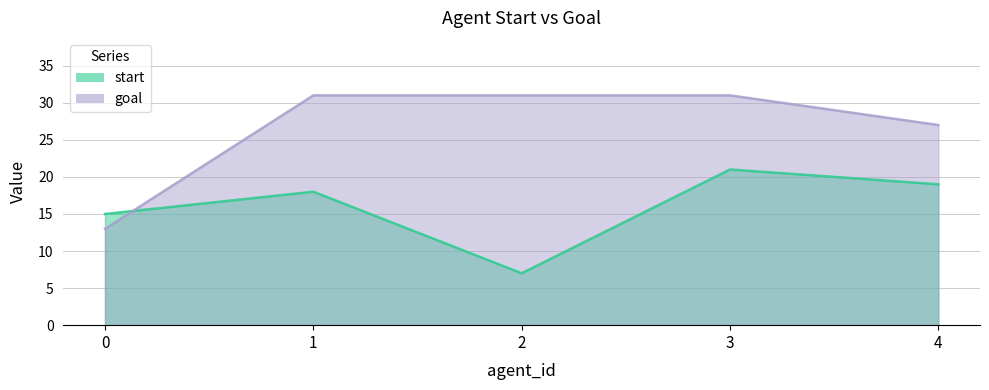

What is the difference between the maximum and minimum values in the start series?

14